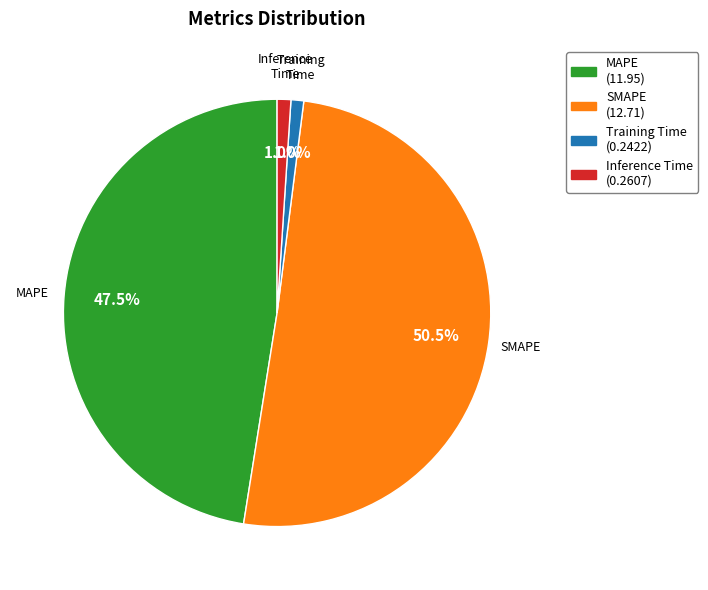

How many segments does this pie chart have?

4